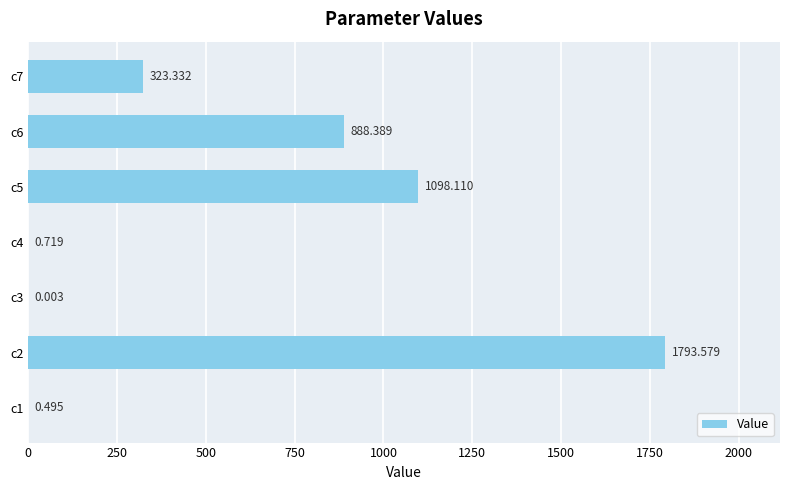

Are the bars horizontal?

Yes